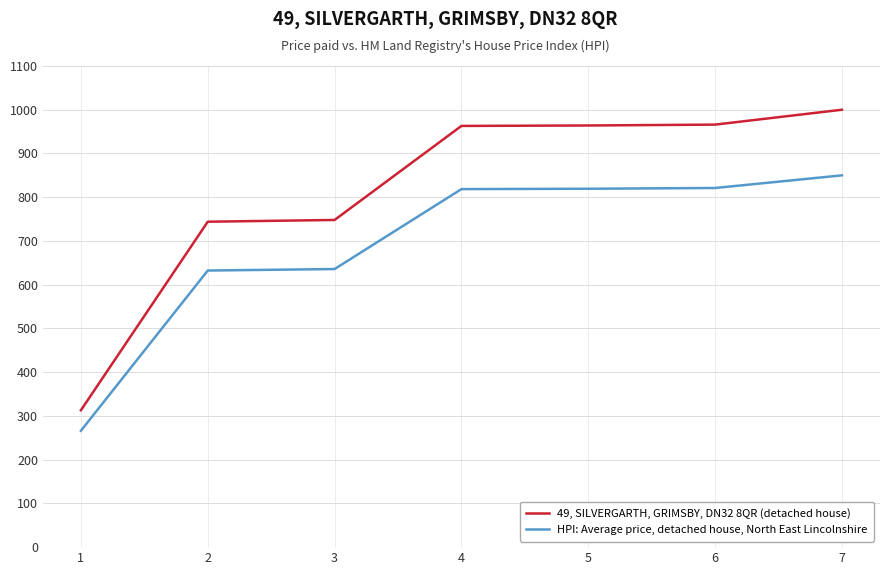

At which category is the sum across all series the highest?

7